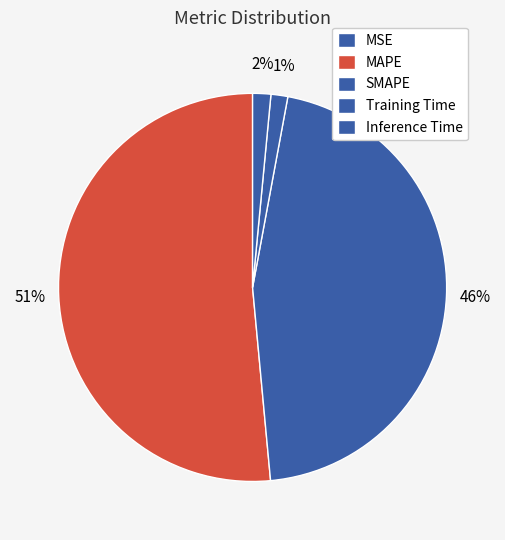

What is the total percentage of Inference Time and Training Time?

2.9%